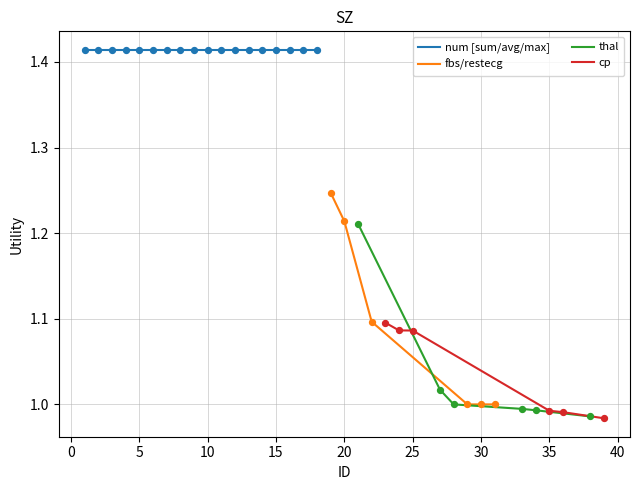

True or false: fbs/restecg has a value of 1.7 at 20.

False